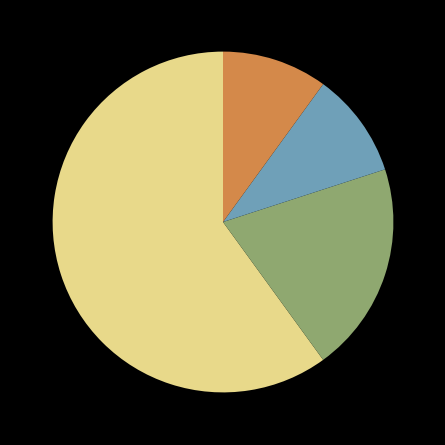

Is there a majority slice in this chart?

Yes